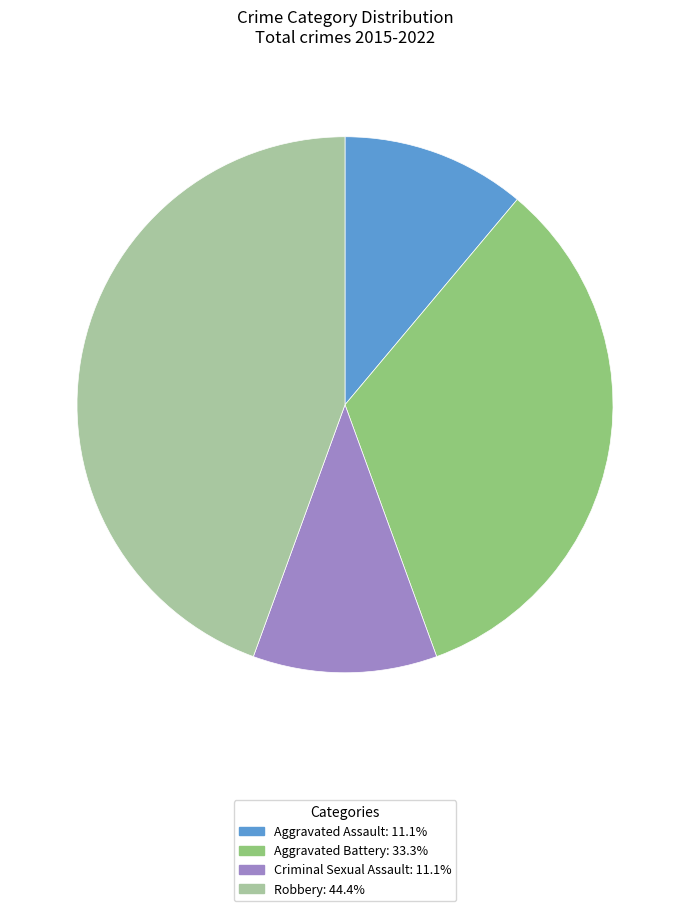

What is the largest slice in the pie chart?

Robbery